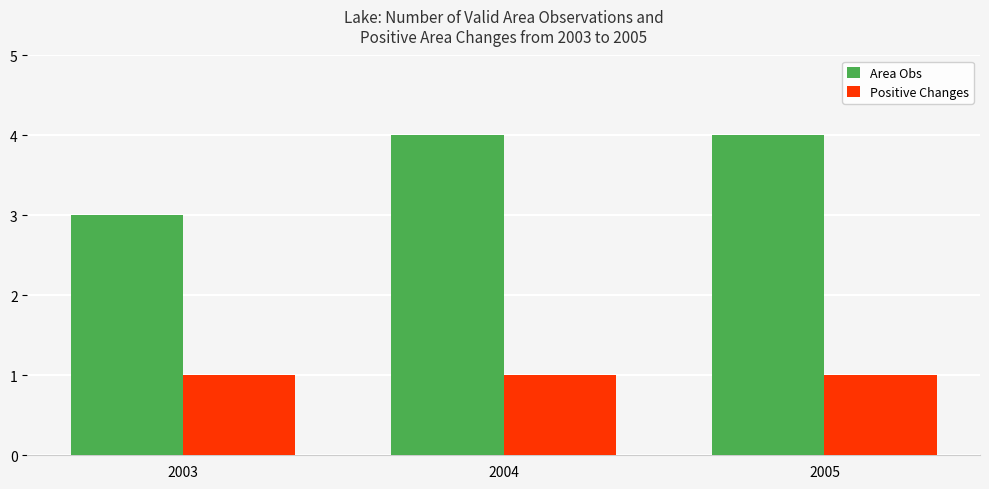

Reading right to left, transcribe all the data shown in this chart.

Area Obs: 4	4	3
Positive Changes: 1	1	1